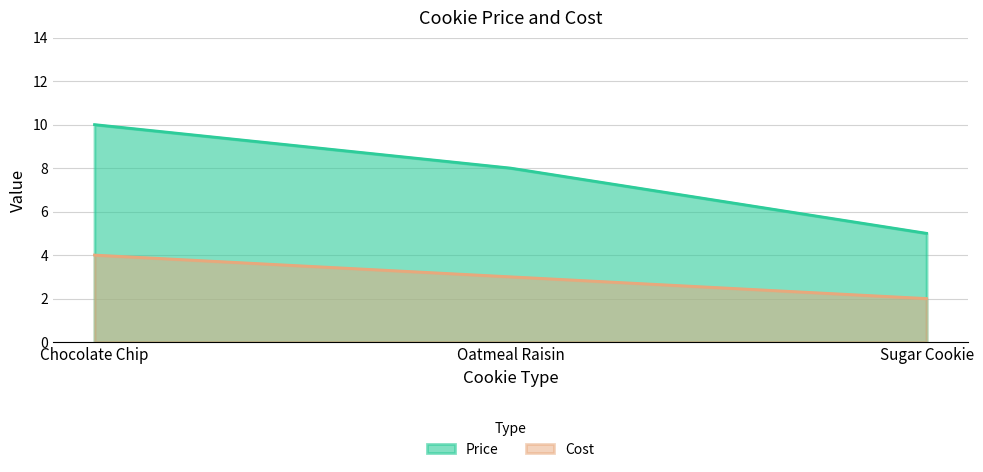

What is the maximum value for Cost?

4